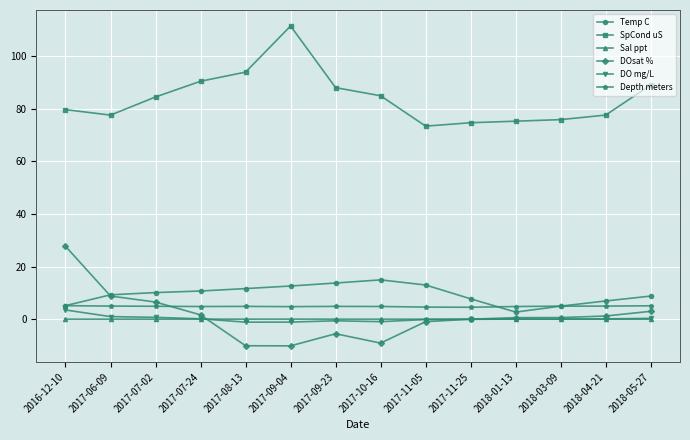

What is the value of the DOsat % point at the 6th from the left?

-10.1